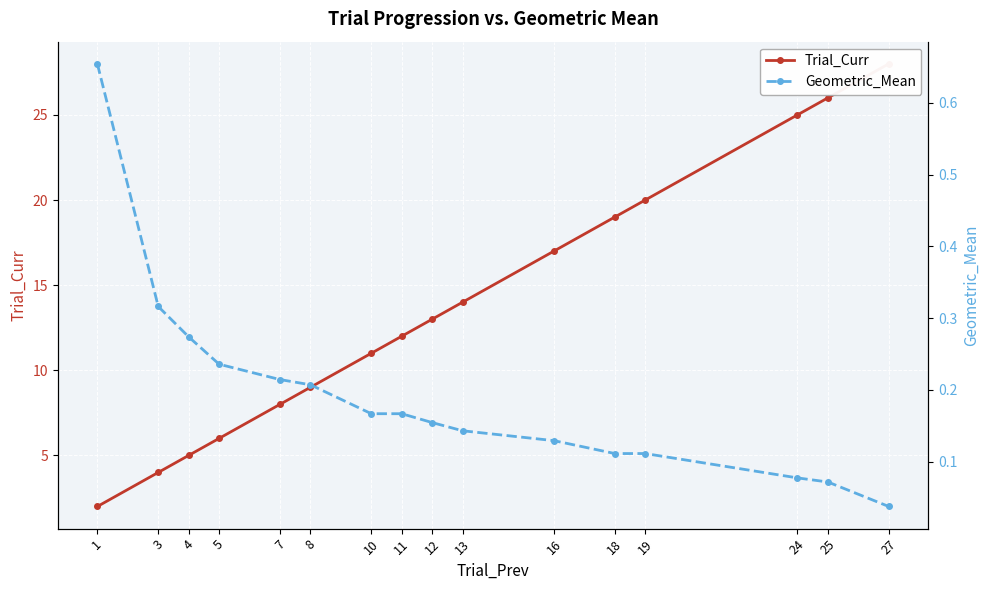

Between 1 and 24, which series saw the biggest shift?

Trial_Curr